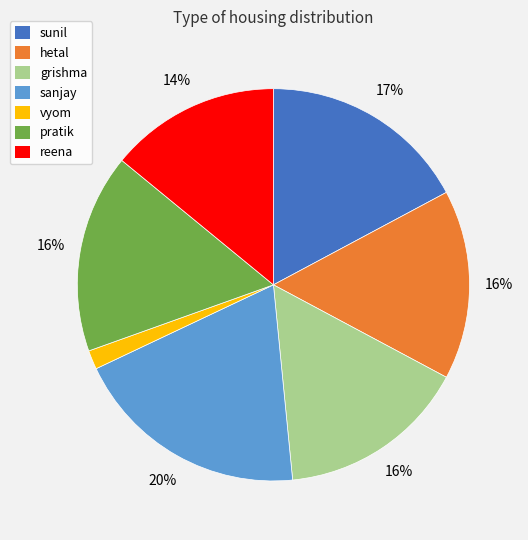

How many segments does this pie chart have?

7